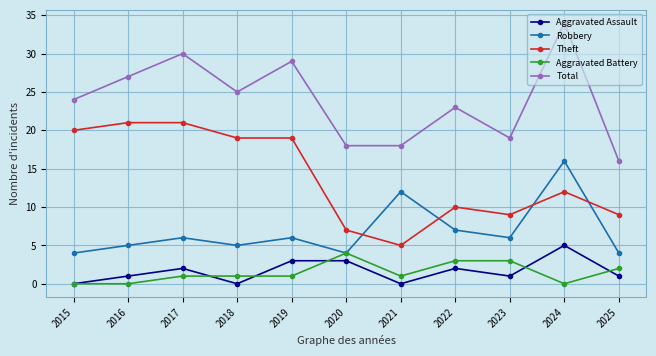

The Theft series shows 6 at 2016. True or false?

False